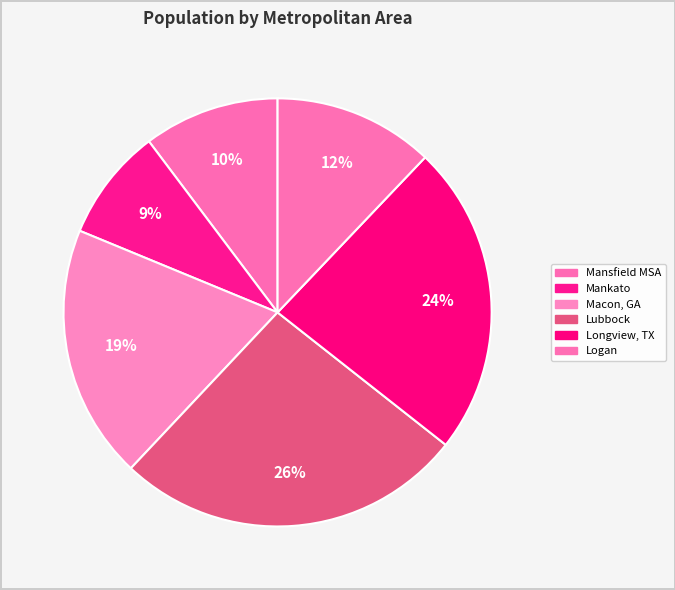

Is there a majority slice in this chart?

No